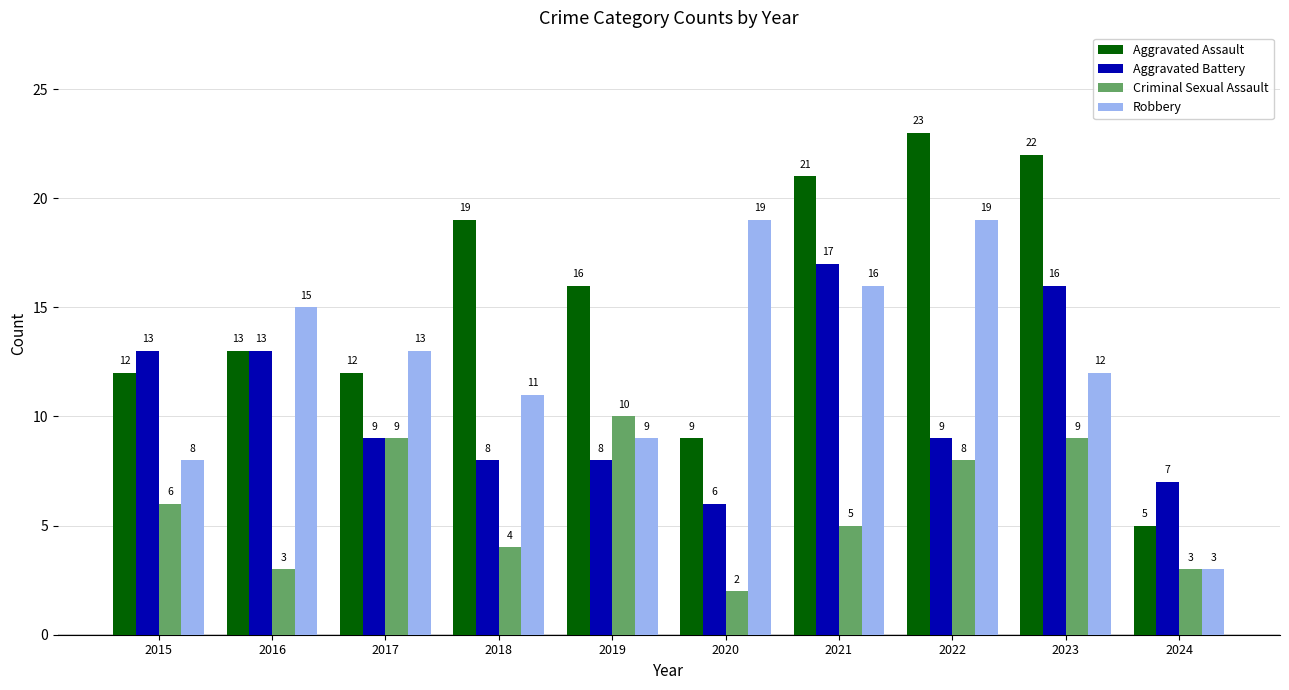

Which series has the largest total across all categories?

Aggravated Assault